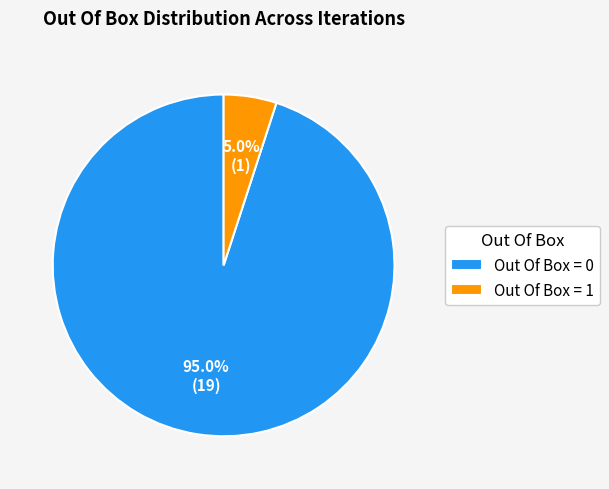

Combined, do Out Of Box = 1 and Out Of Box = 0 account for over 50%?

Yes